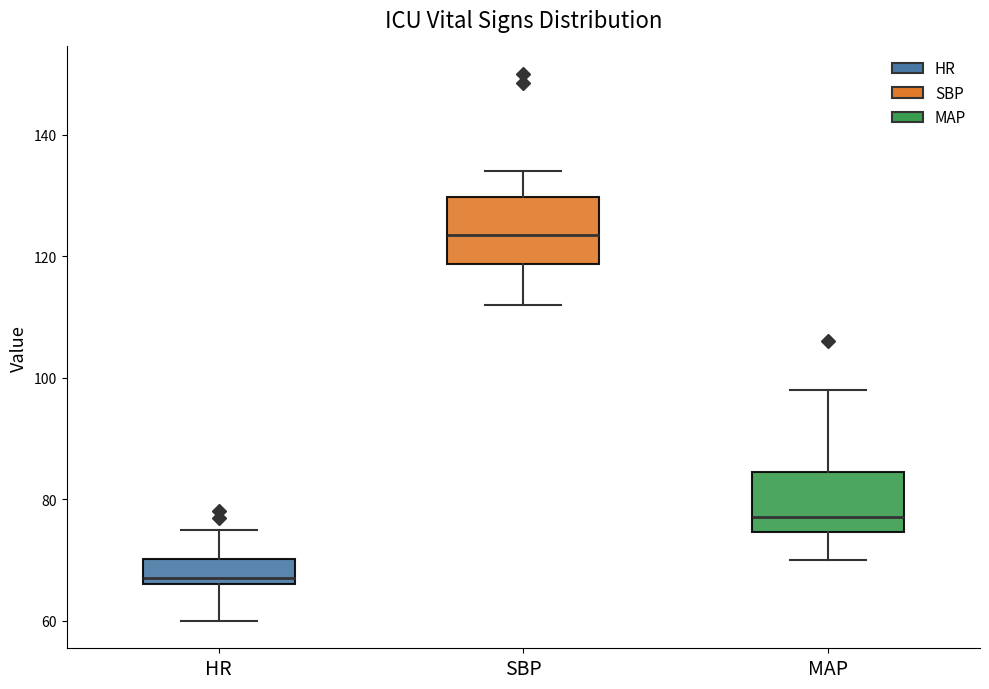

Where does the lower whisker of the box for SBP end on the y-axis? The values are not printed on the chart, so give them approximately, as read against the axis.

112